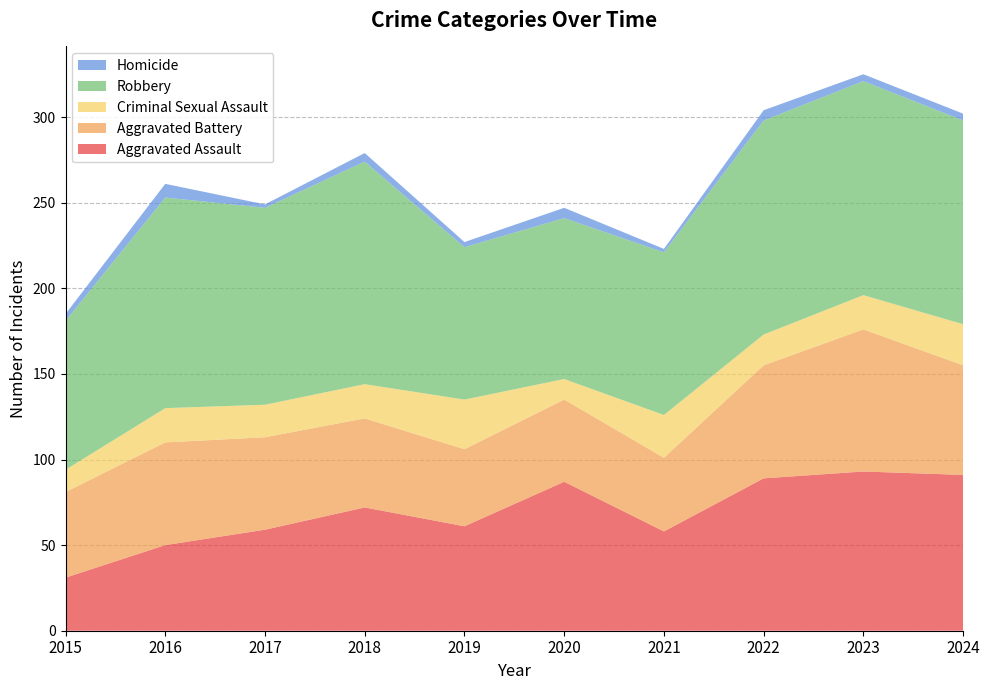

Reading left to right, what are all the values shown in this chart?

Aggravated Assault: 2015=31	2016=50	2017=59	2018=72	2019=61	2020=87	2021=58	2022=89	2023=93	2024=91
Aggravated Battery: 2015=50	2016=60	2017=54	2018=52	2019=45	2020=48	2021=43	2022=66	2023=83	2024=64
Criminal Sexual Assault: 2015=13	2016=20	2017=19	2018=20	2019=29	2020=12	2021=25	2022=18	2023=20	2024=24
Robbery: 2015=87	2016=123	2017=115	2018=130	2019=89	2020=94	2021=95	2022=125	2023=125	2024=119
Homicide: 2015=4	2016=8	2017=2	2018=5	2019=3	2020=6	2021=2	2022=6	2023=4	2024=4